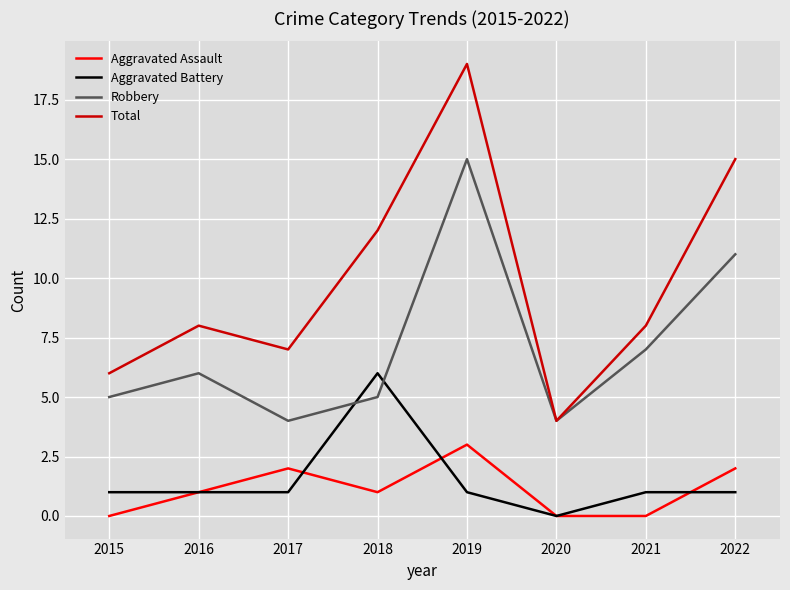

Reading right to left, transcribe all the data shown in this chart.

Aggravated Assault: 2	0	0	3	1	2	1	0
Aggravated Battery: 1	1	0	1	6	1	1	1
Robbery: 11	7	4	15	5	4	6	5
Total: 15	8	4	19	12	7	8	6